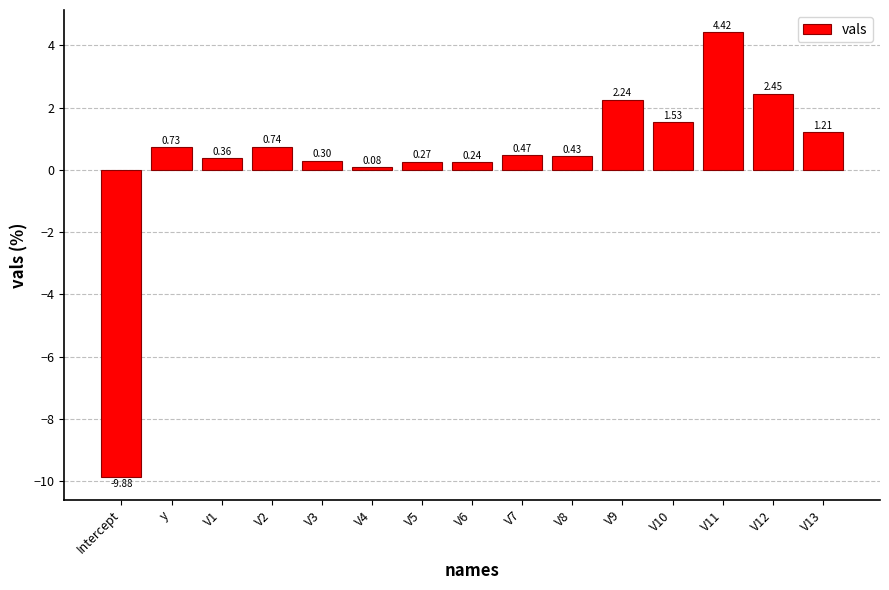

How many data points are less than 0?

1